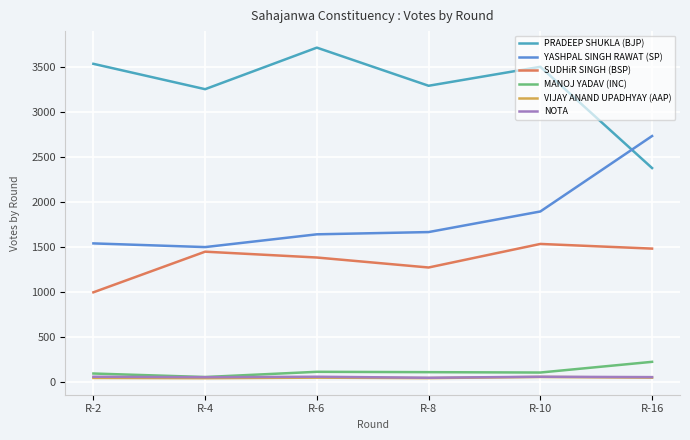

Which series has the largest total across all categories?

PRADEEP SHUKLA (BJP)